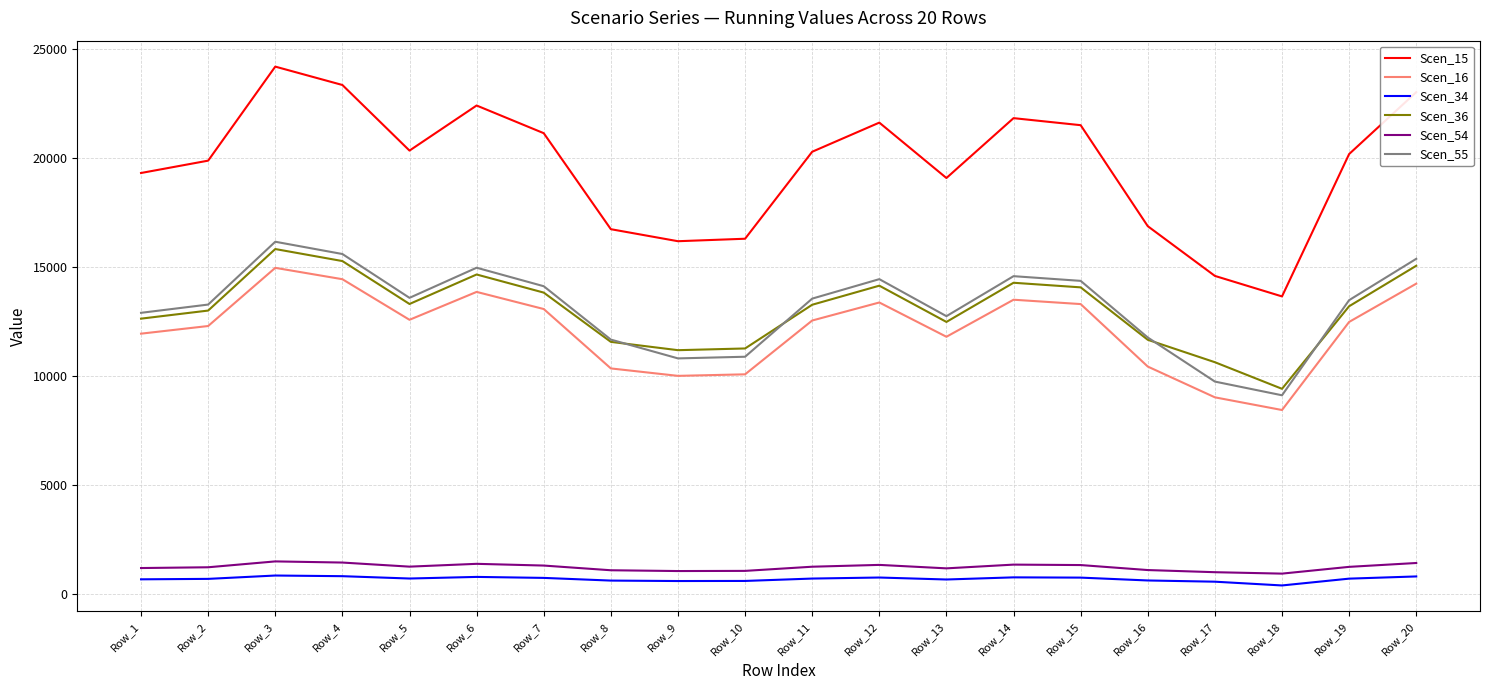

True or false: Scen_15 has more than 1 points higher than both neighbors.

True